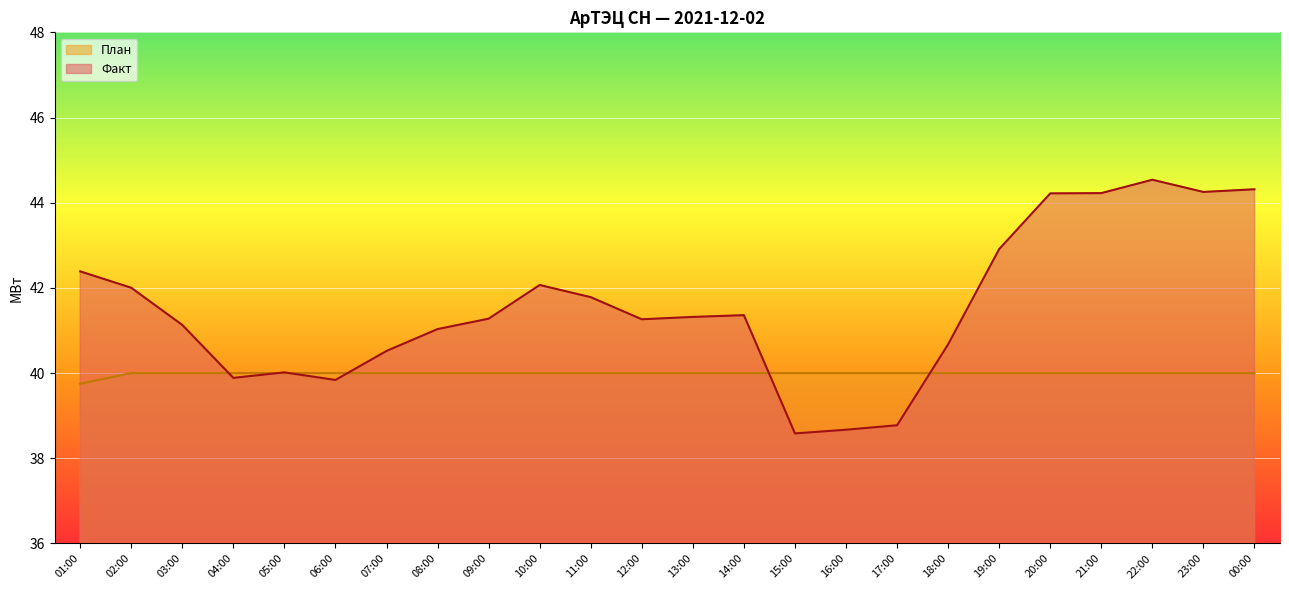

At which label is Факт closest to 41?

08:00